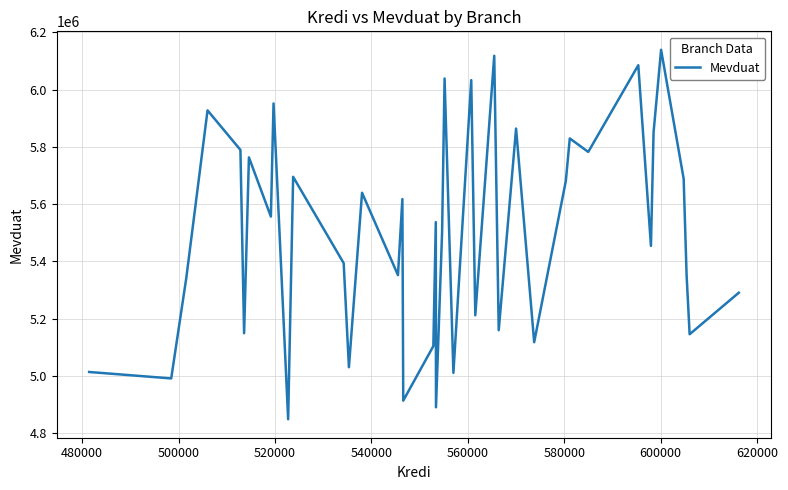

What is the smallest value displayed?

4848480